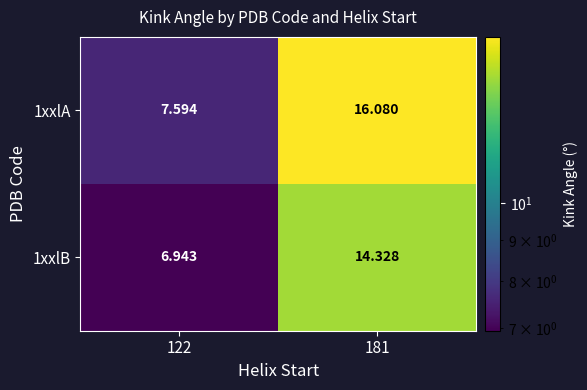

Is the value of 1xxlB at 181 greater than the value of 1xxlA at 181?

No